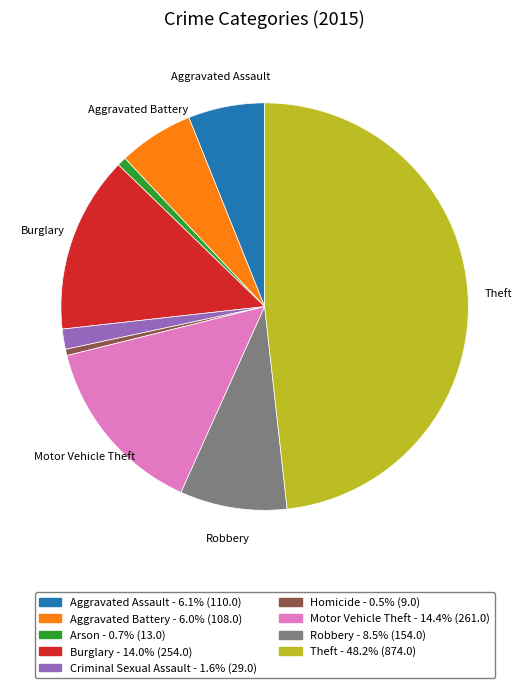

Does any single category account for the majority?

No